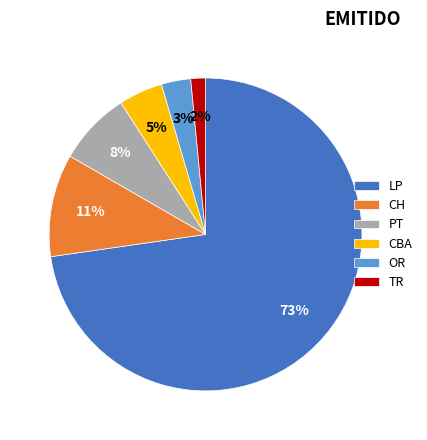

How many segments does this pie chart have?

6